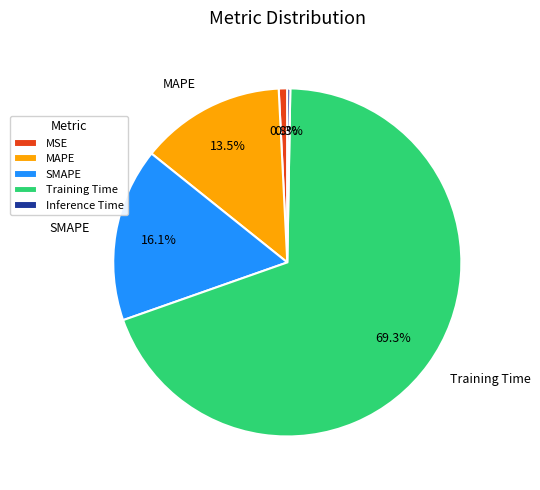

Between Training Time and SMAPE, which is larger?

Training Time